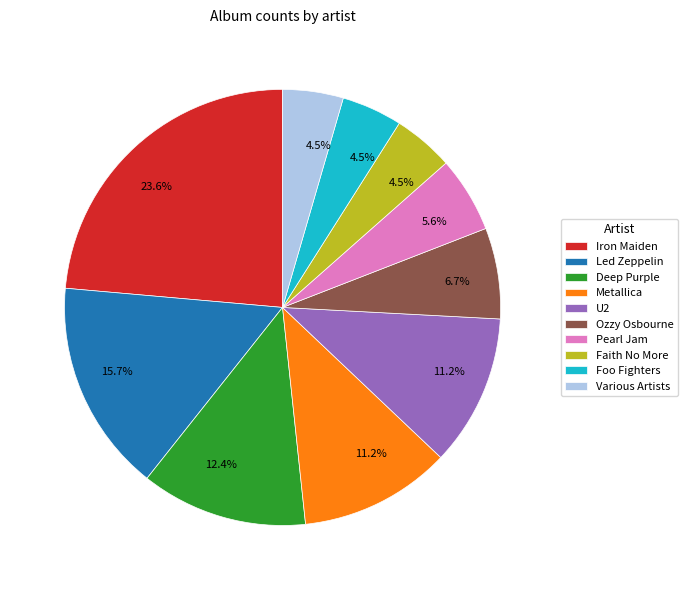

What is the ratio of the value at Led Zeppelin to the value at Metallica?

1.4